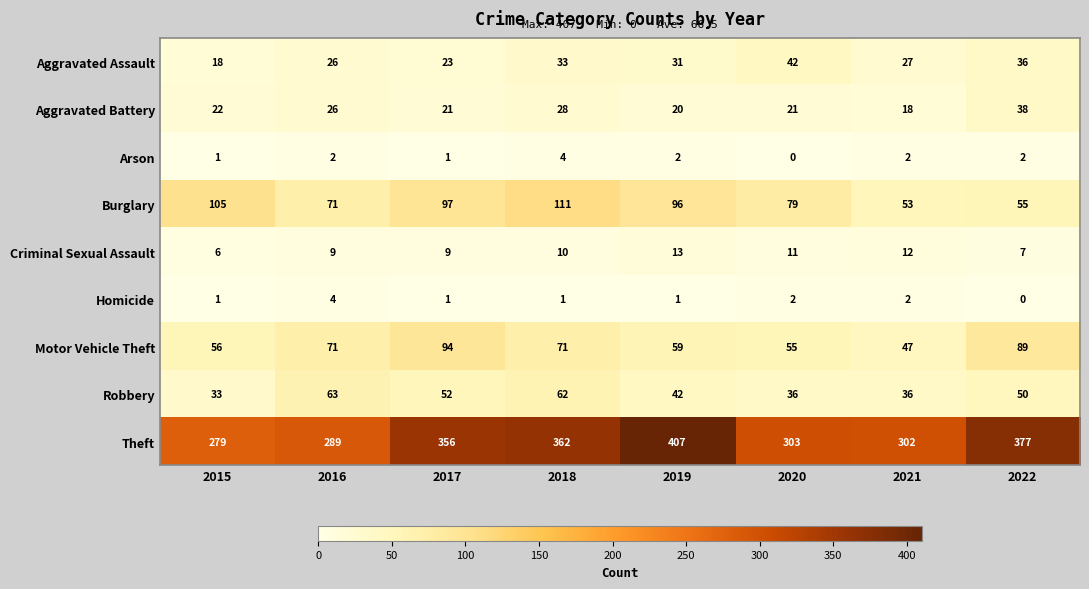

What is the difference between the maximum and second lowest values in the Robbery series?

27